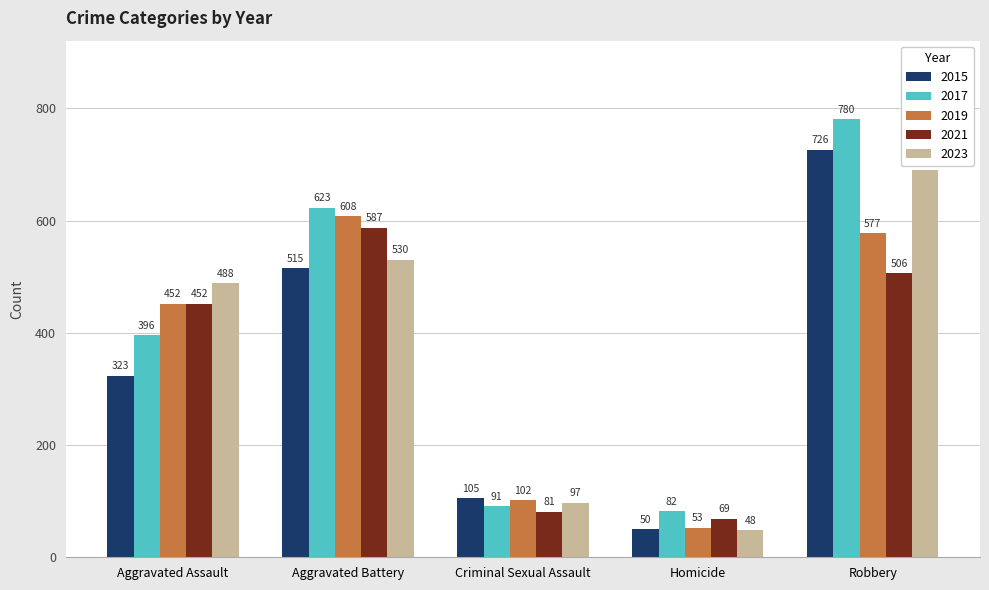

What is the value of the 2023 bar at the 4th from the left?

48